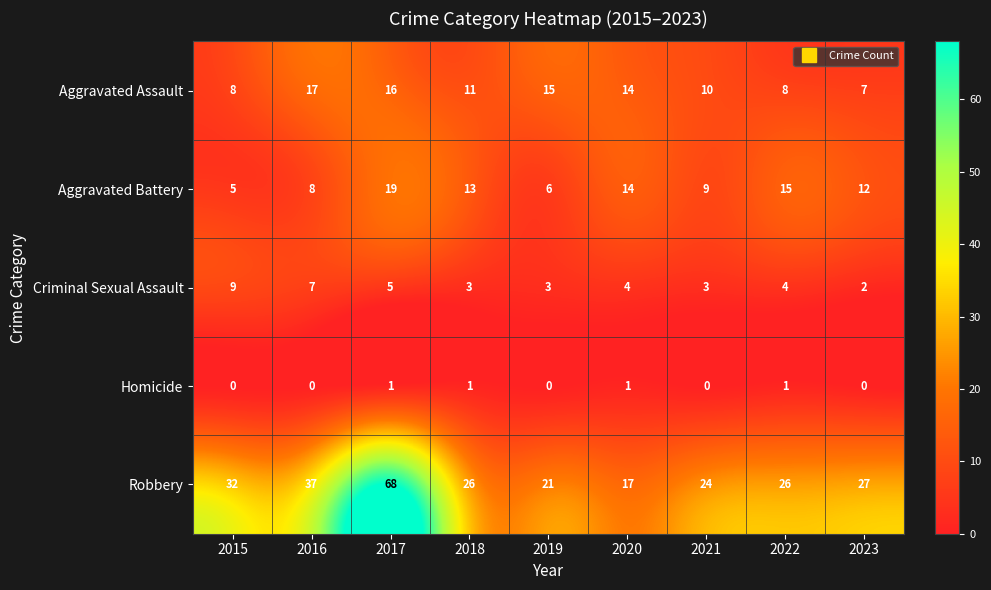

The value of Robbery at 2023 is 27. True or false?

True